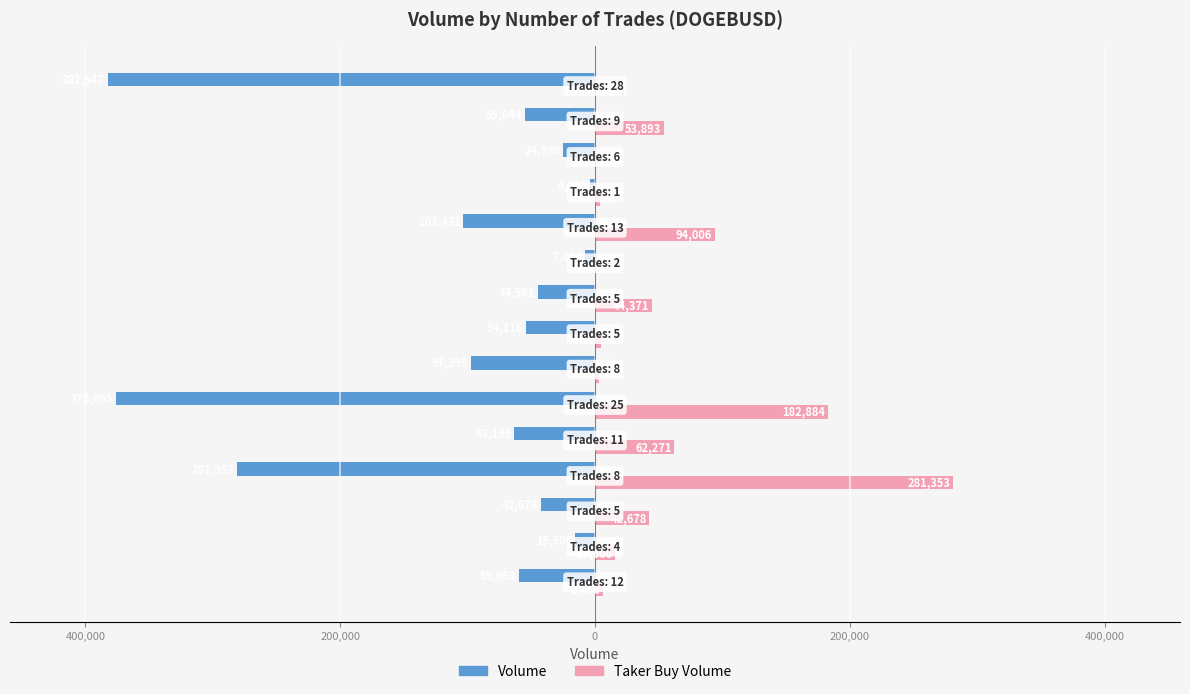

What is the sum of all Volume values?

-1611921